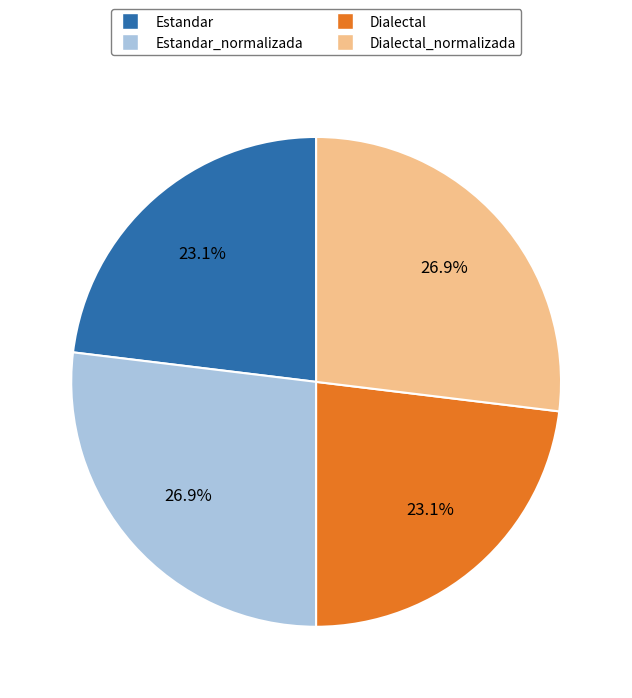

Is there a majority slice in this chart?

No